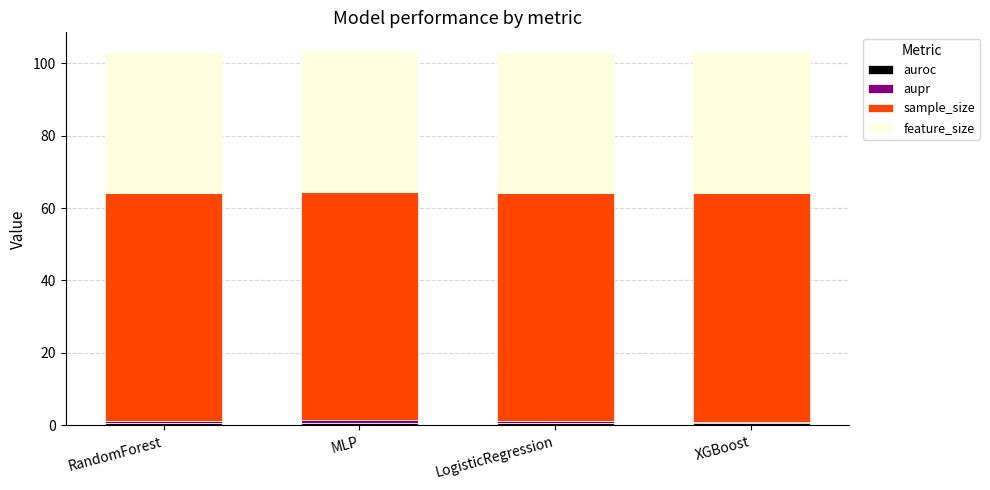

Are the bars grouped side by side (vs. stacked)?

No